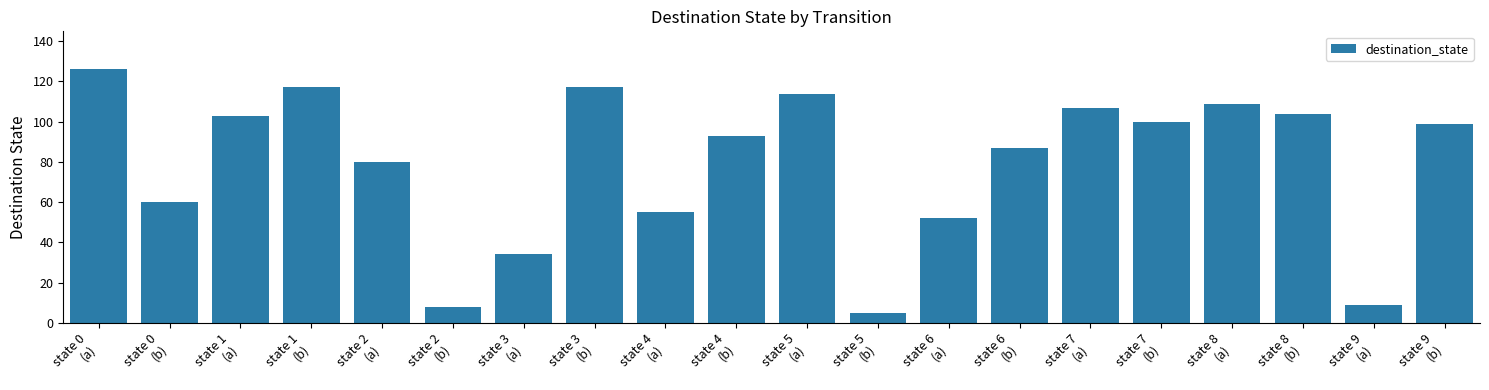

What is the change in value from state 3
(a) to state 4
(a)?

+21